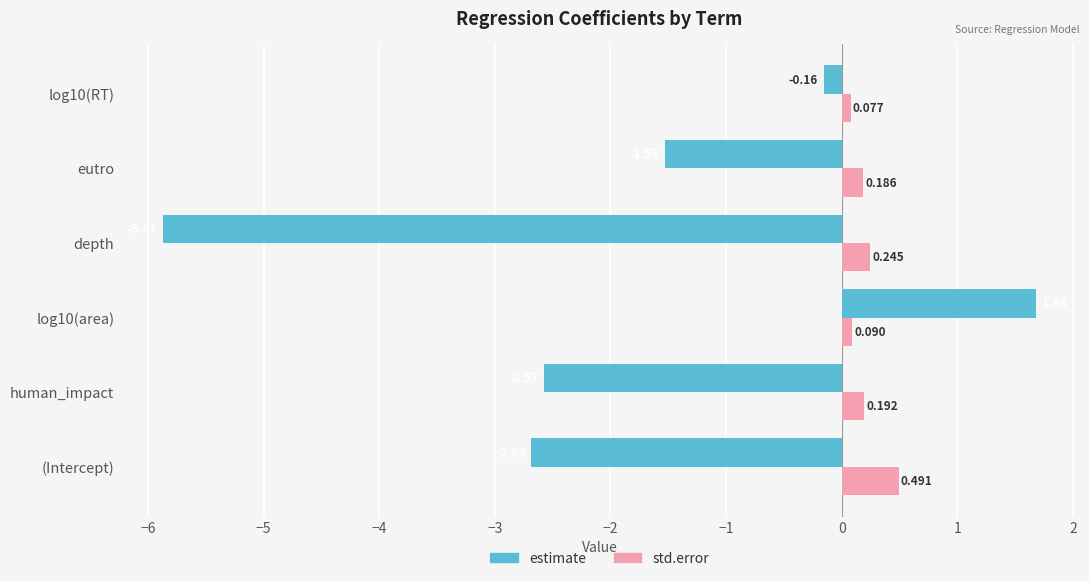

List the series in order of their peak value, lowest first.

std.error, estimate